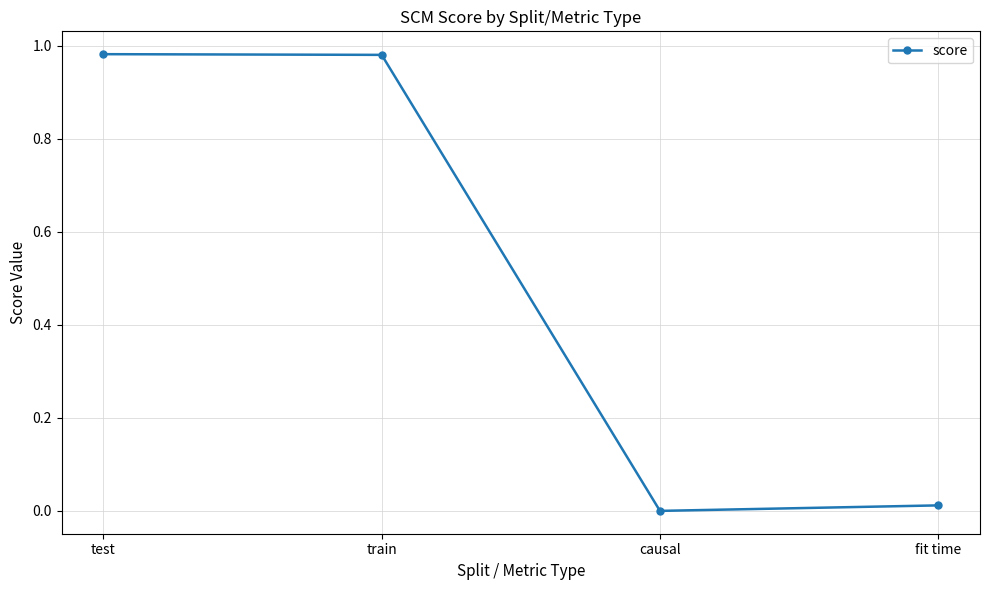

Where is the first local minimum?

causal